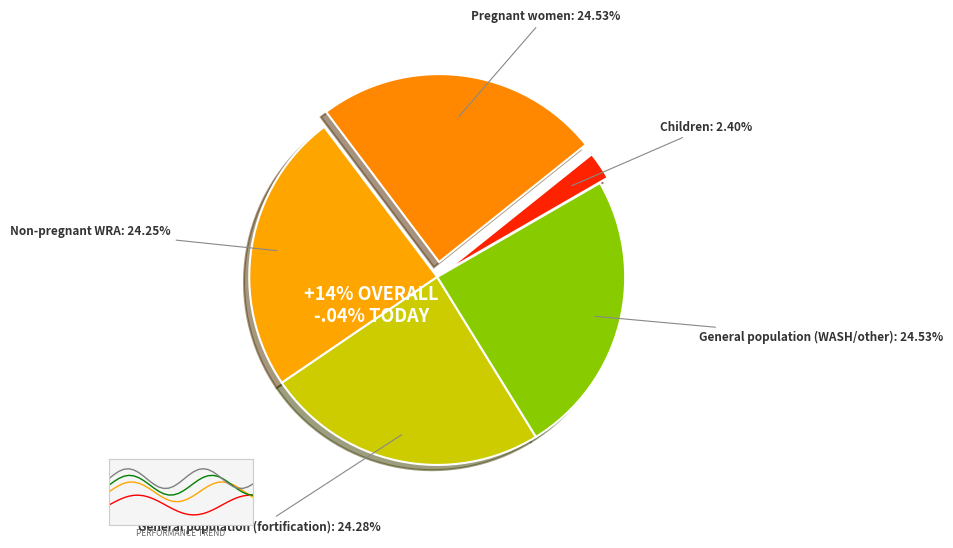

Rank the categories by value from lowest to highest.

Children, Non-pregnant WRA, General population (fortification), Pregnant women, General population (WASH/other)